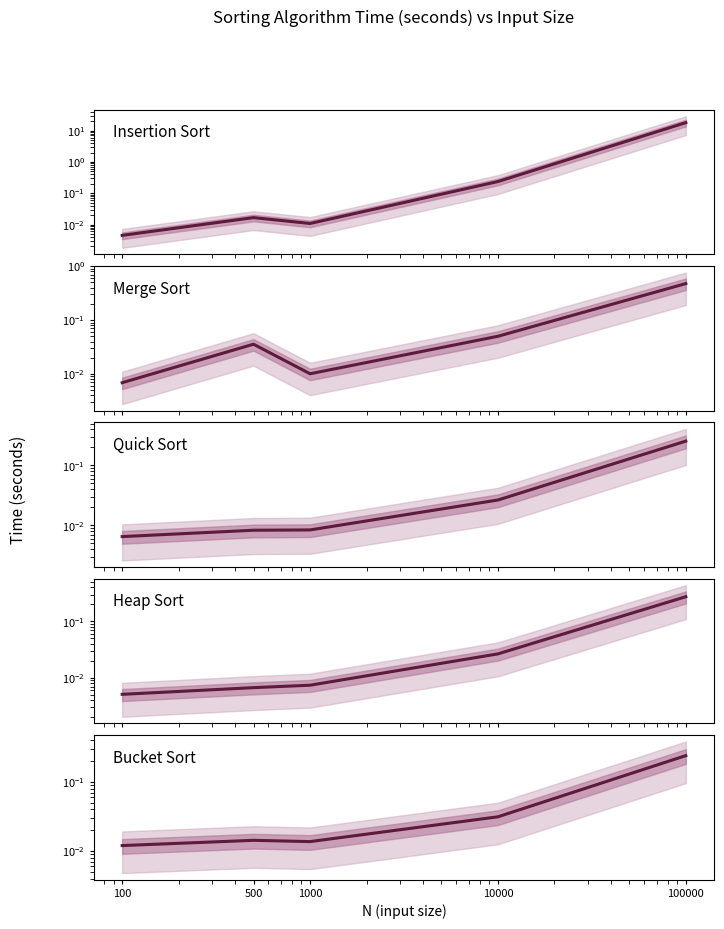

What are all the series names shown in the legend?

Insertion Sort, Merge Sort, Quick Sort, Heap Sort, Bucket Sort